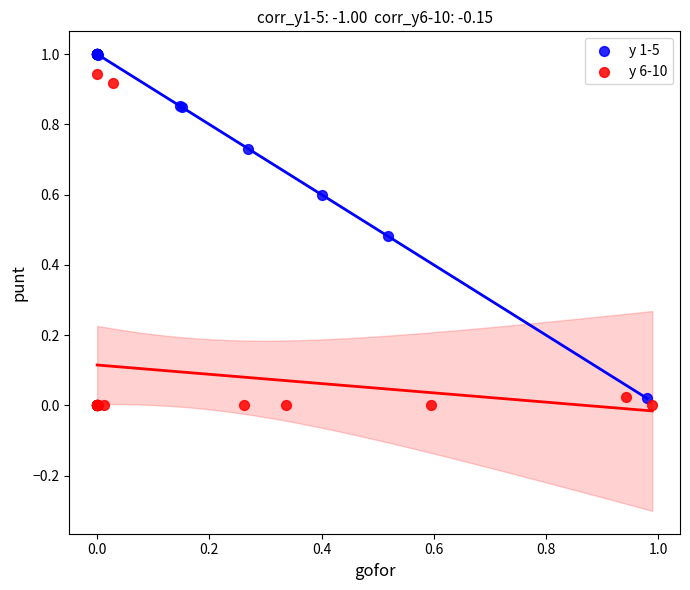

Which series reaches the maximum Y coordinate?

y 1-5